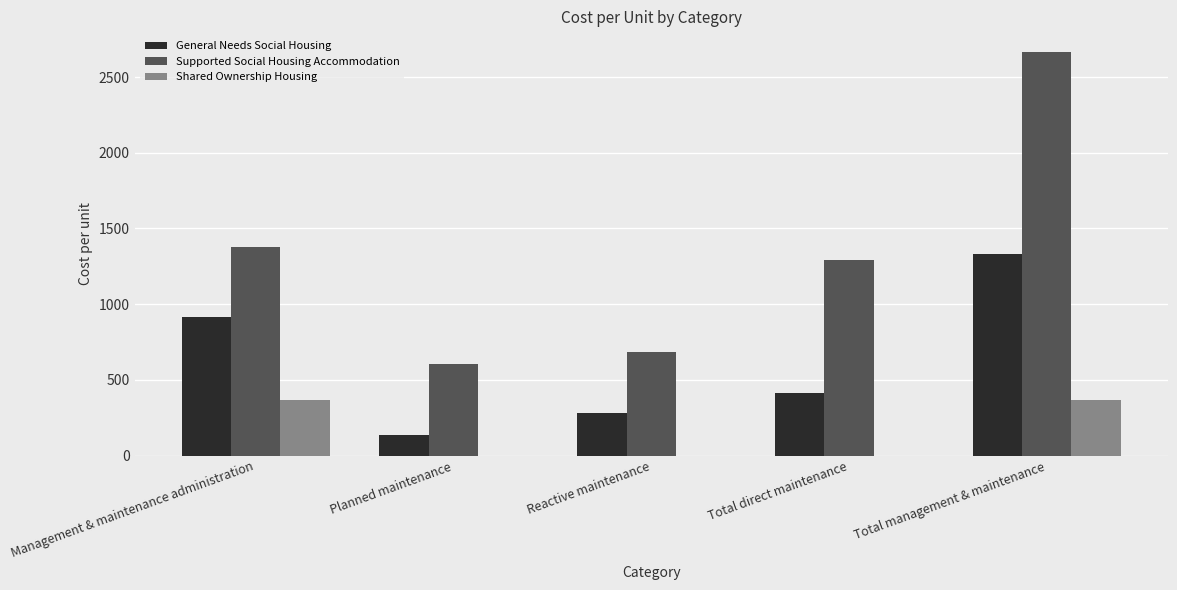

At which label is General Needs Social Housing closest to 733?

Management & maintenance administration